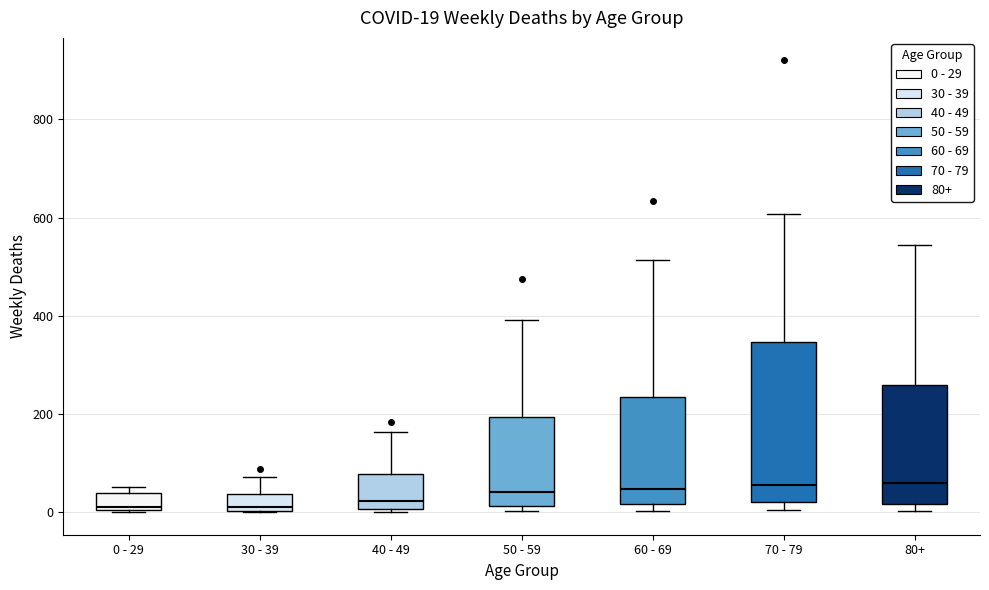

Comparing the boxes themselves (not the whiskers), which one is the tallest?

70 - 79